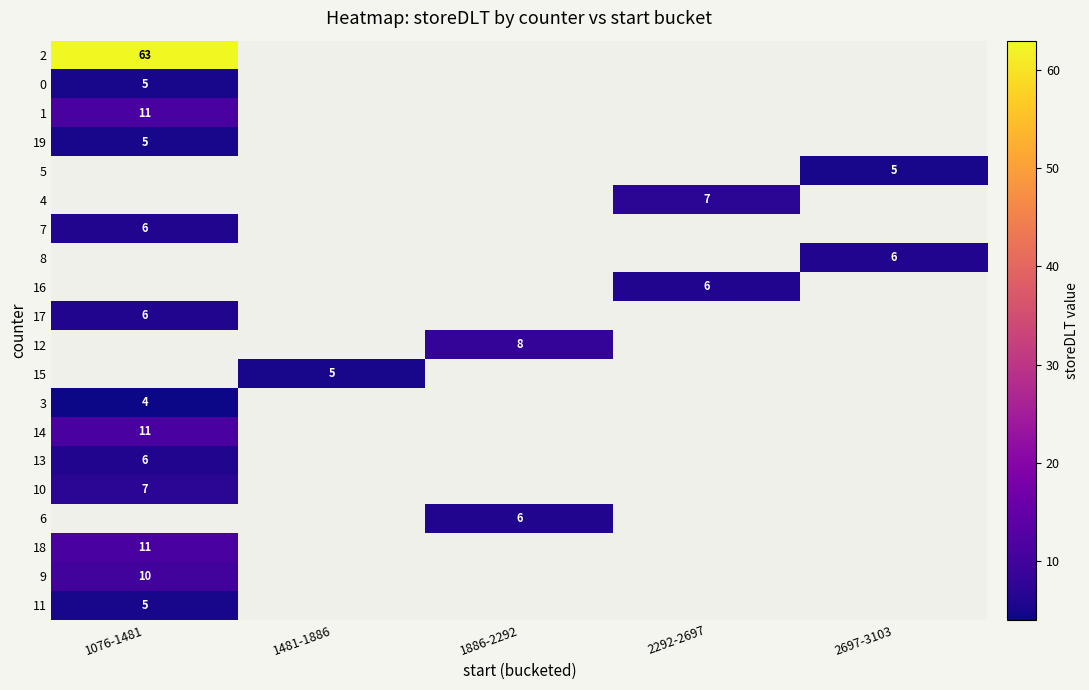

Is it true that 19 equals 2 at 1076-1481?

False